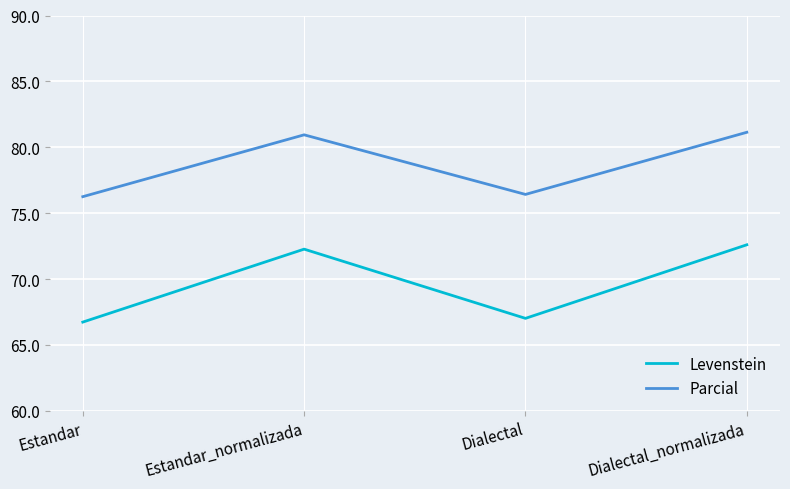

Which series has the widest spread of values?

Levenstein